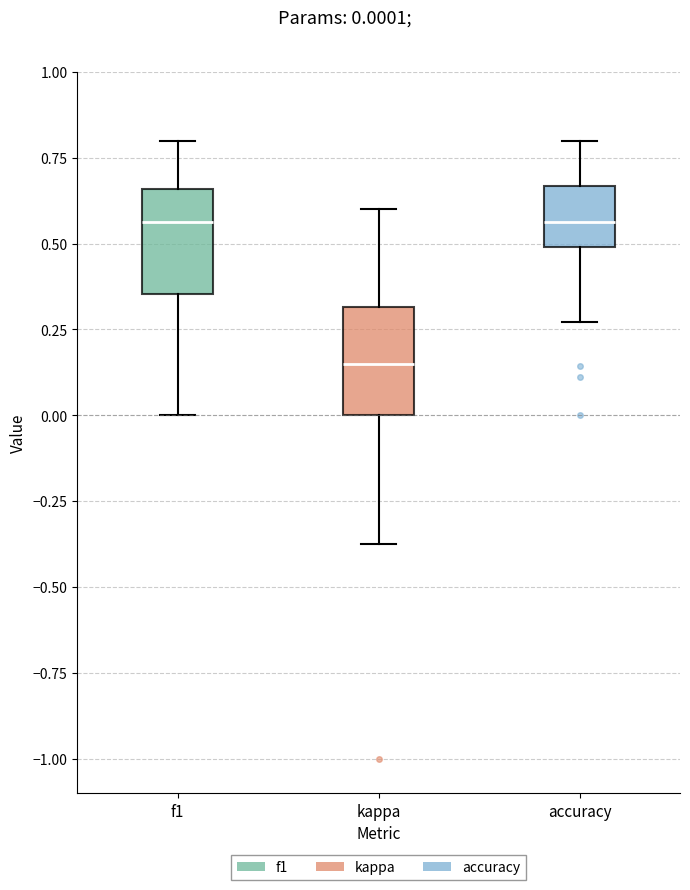

Reading left to right, read every box against the y-axis: the position of its median line, the range the box covers, and the ends of its whiskers. The values are not printed on the chart, so give them approximately, as read against the axis.

f1: median 0.55, box 0.35 to 0.65, whiskers 0.00 to 0.80
kappa: median 0.15, box 0.00 to 0.30, whiskers -0.35 to 0.60
accuracy: median 0.55, box 0.50 to 0.65, whiskers 0.25 to 0.80